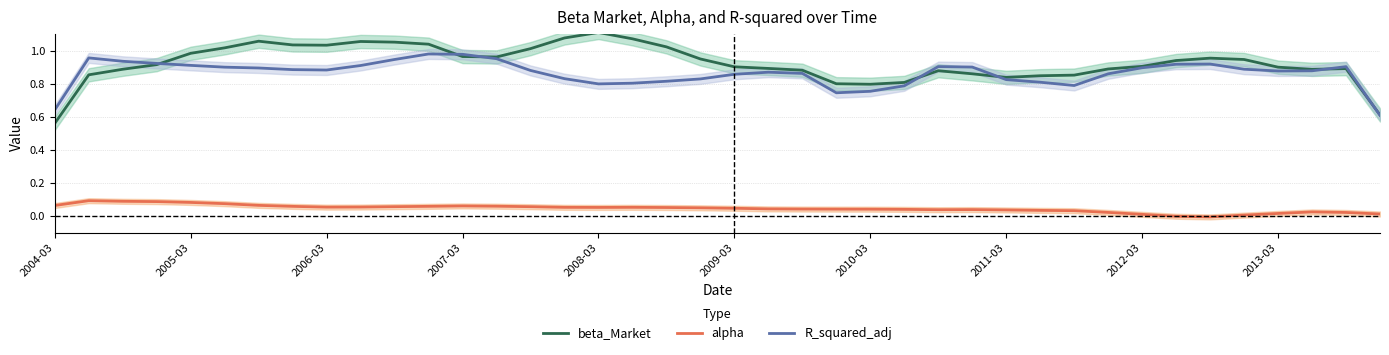

True or false: beta_Market and alpha intersect in this chart.

False